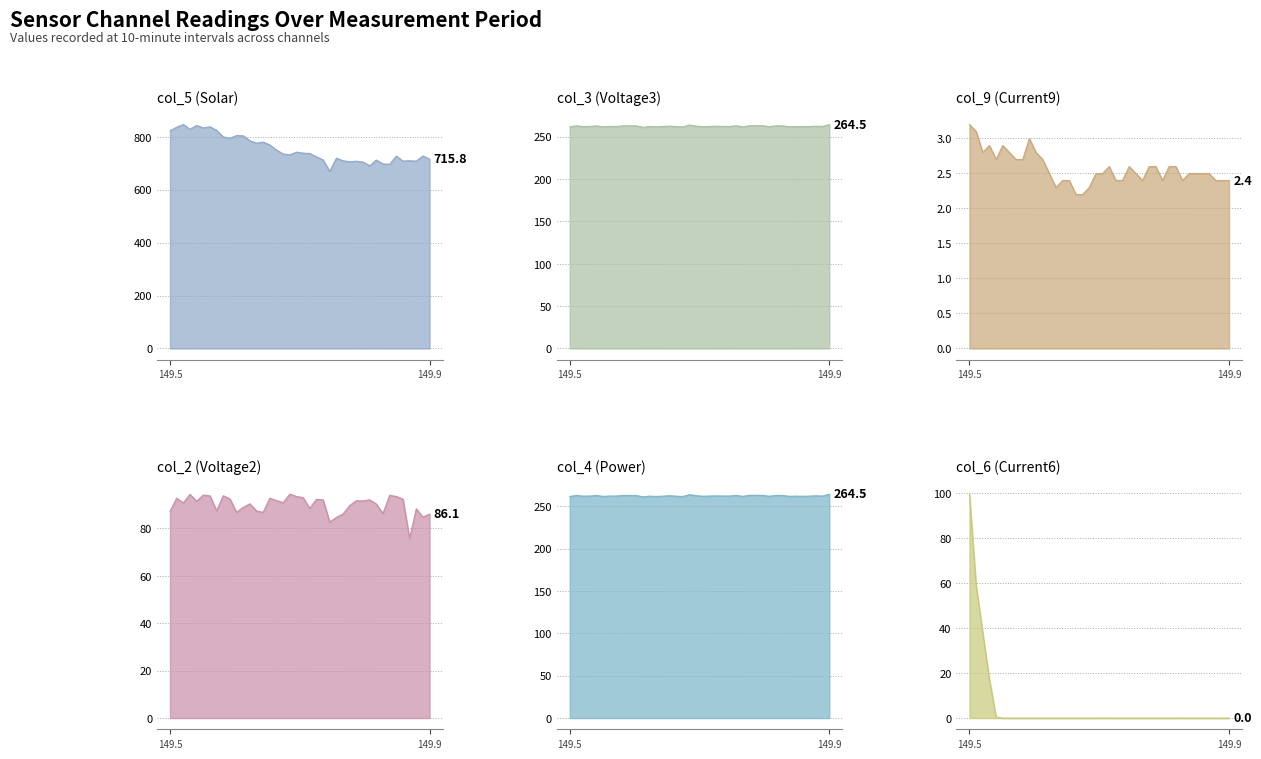

True or false: col_3 (Voltage3) has more than 0 interior local peaks.

True